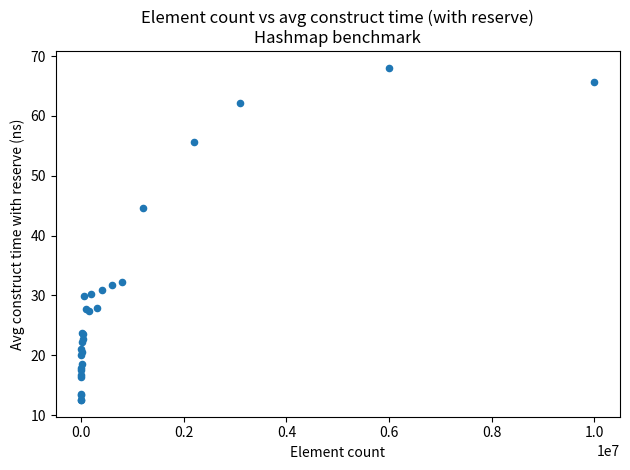

What Y value in the scatter plot is closest to 40?

44.7